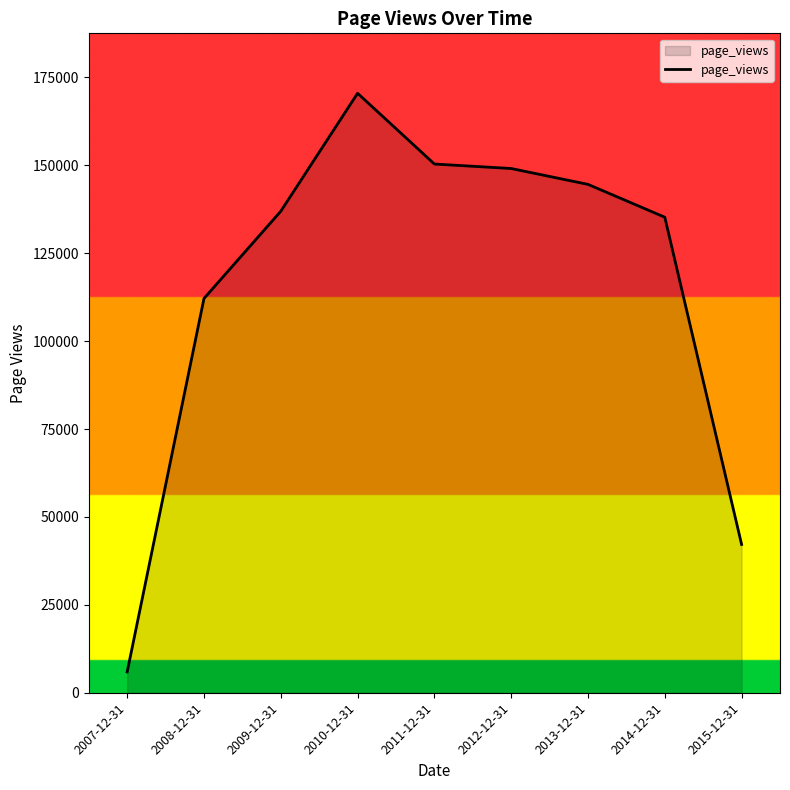

Does the chart display data point markers on the line(s)?

No